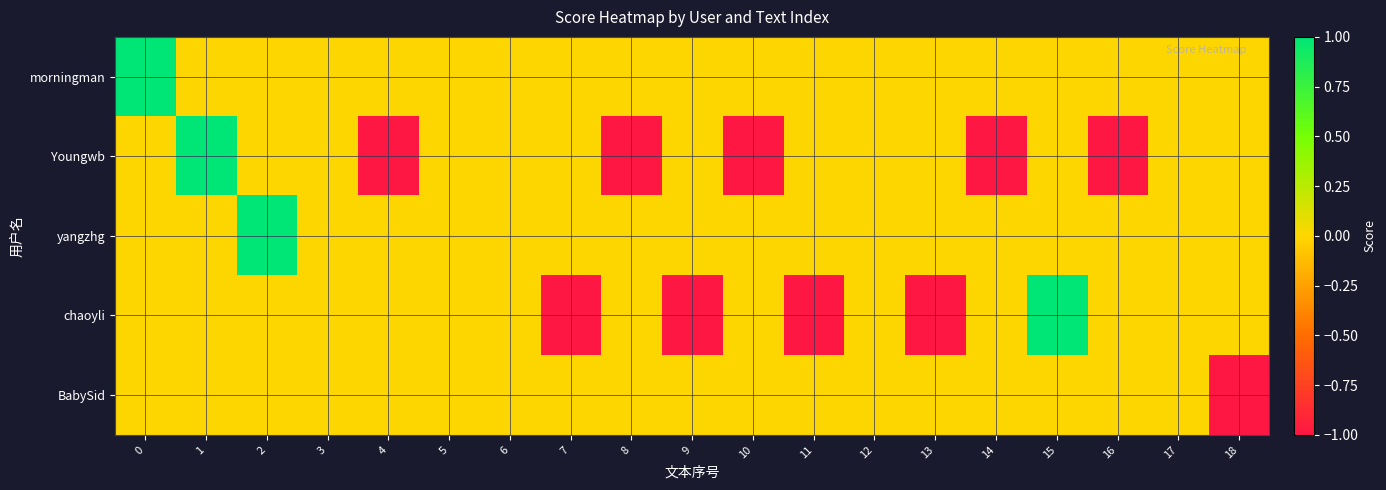

Which series has the largest total across all categories?

morningman